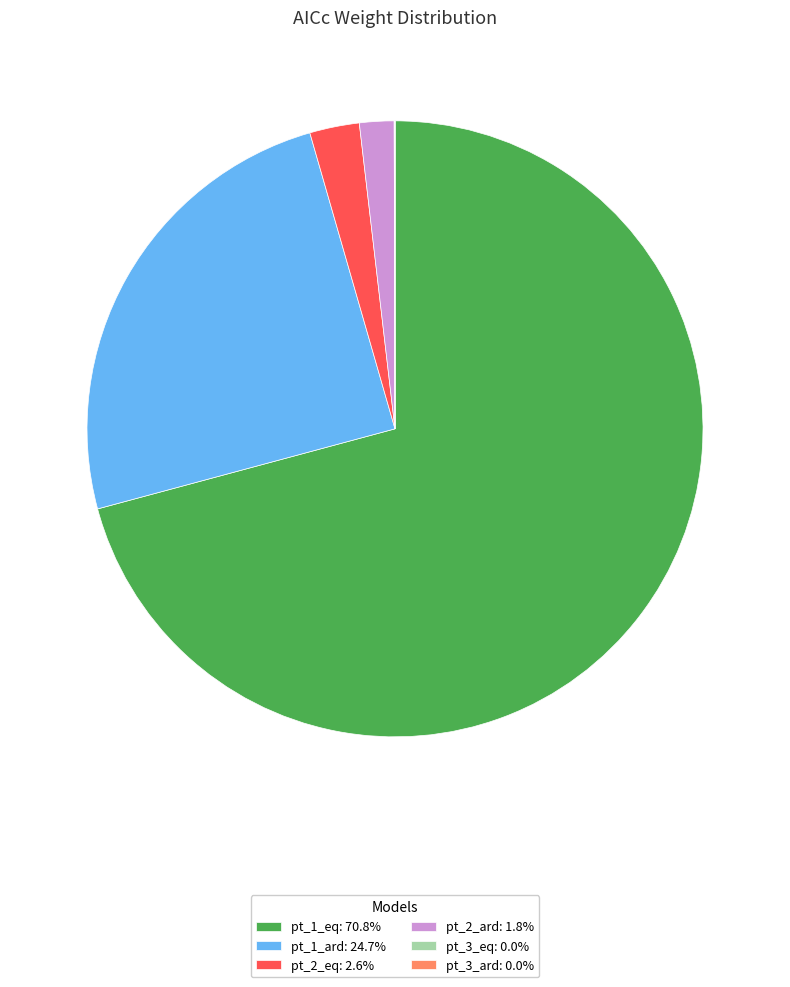

Which slice is the largest?

pt_1_eq